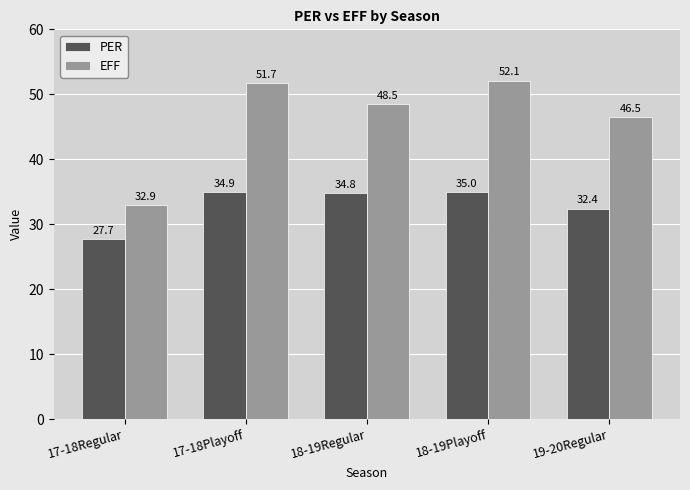

Reading left to right, extract all data points from this chart.

PER: 17-18Regular=27.7	17-18Playoff=34.9	18-19Regular=34.8	18-19Playoff=35.0	19-20Regular=32.4
EFF: 17-18Regular=32.9	17-18Playoff=51.7	18-19Regular=48.5	18-19Playoff=52.1	19-20Regular=46.5